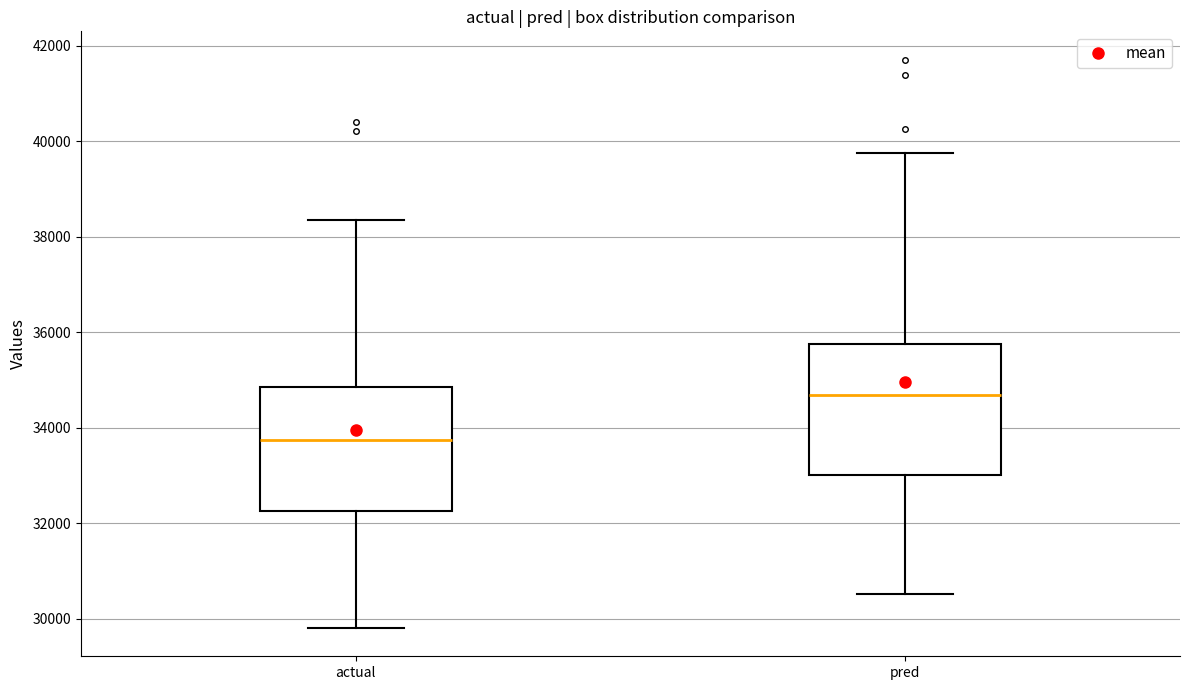

Reading left to right, read every box against the y-axis: the position of its median line, the range the box covers, and the ends of its whiskers. The values are not printed on the chart, so give them approximately, as read against the axis.

actual: median 33800, box 32200 to 34800, whiskers 29800 to 38400
pred: median 34600, box 33000 to 35800, whiskers 30600 to 39800